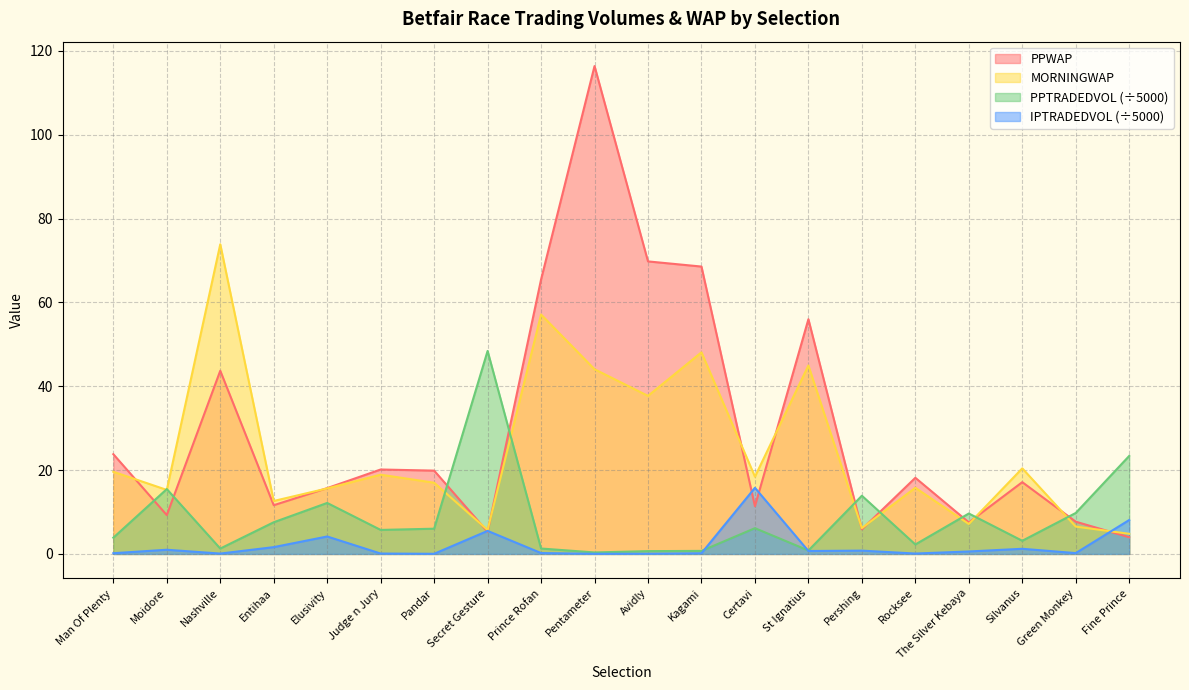

What is the difference between the second highest and minimum values in the PPWAP series?

65.8